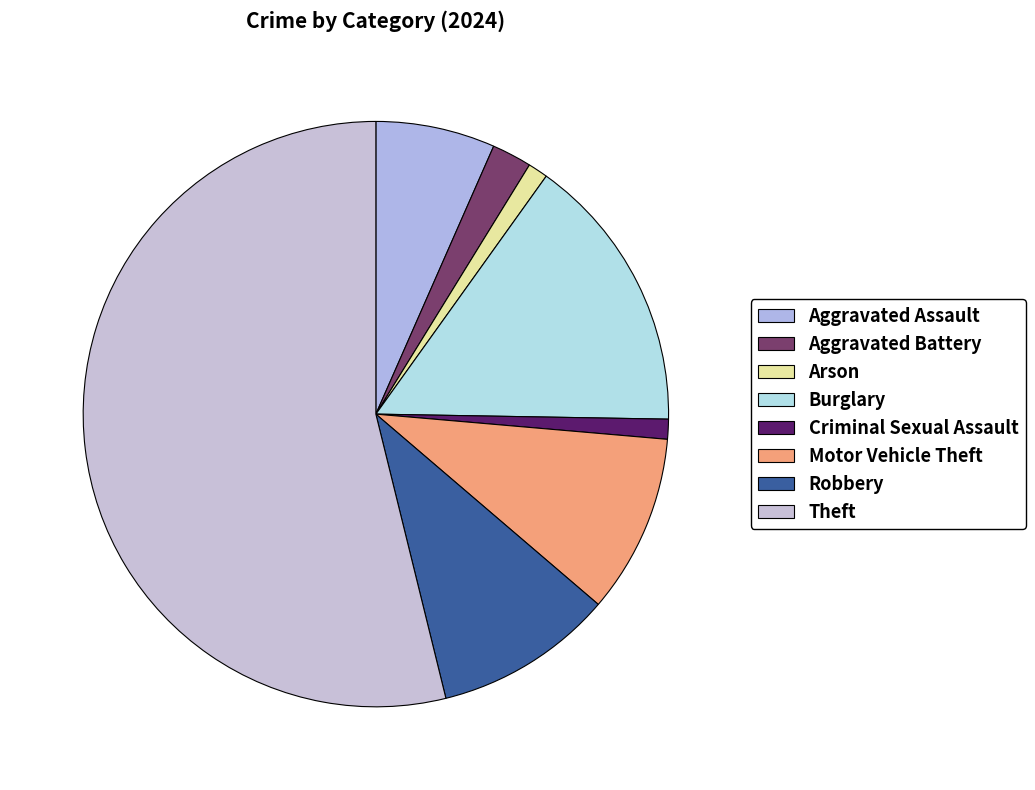

The Criminal Sexual Assault slice represents 1% of the pie. True or false?

True